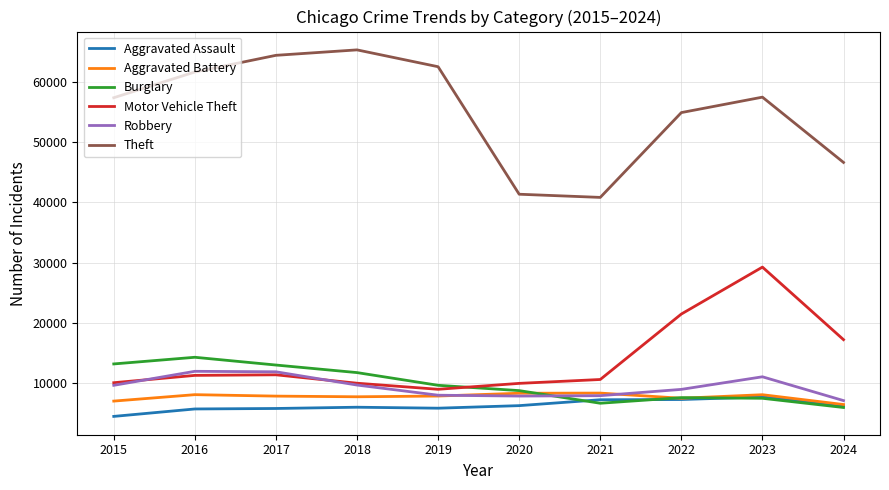

How many interior local valleys does the Motor Vehicle Theft series have?

1